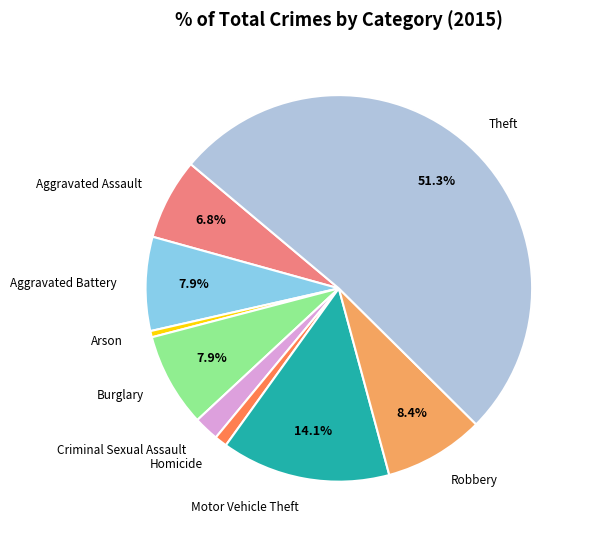

Does any single category account for the majority?

Yes